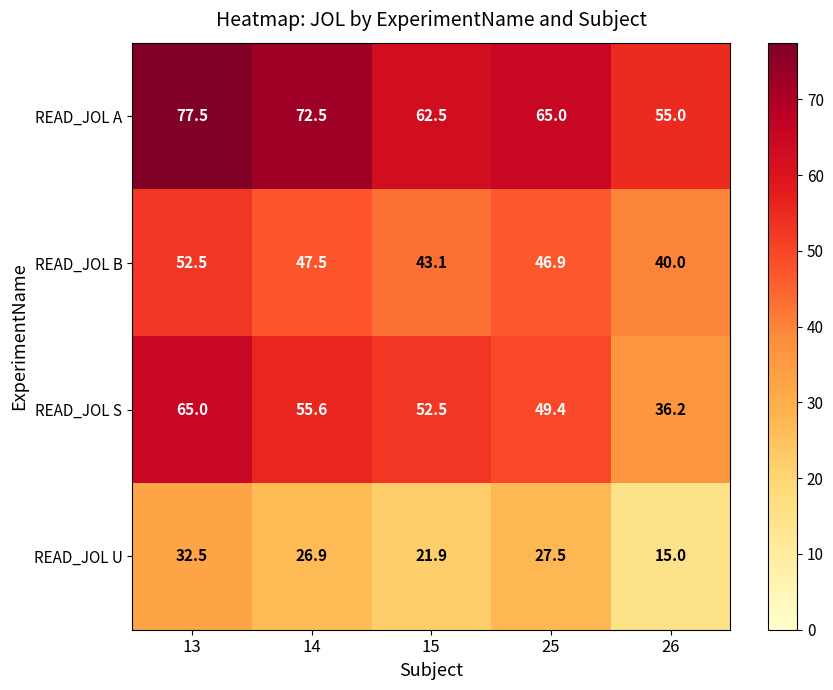

Which label corresponds to the largest value in the chart?

13